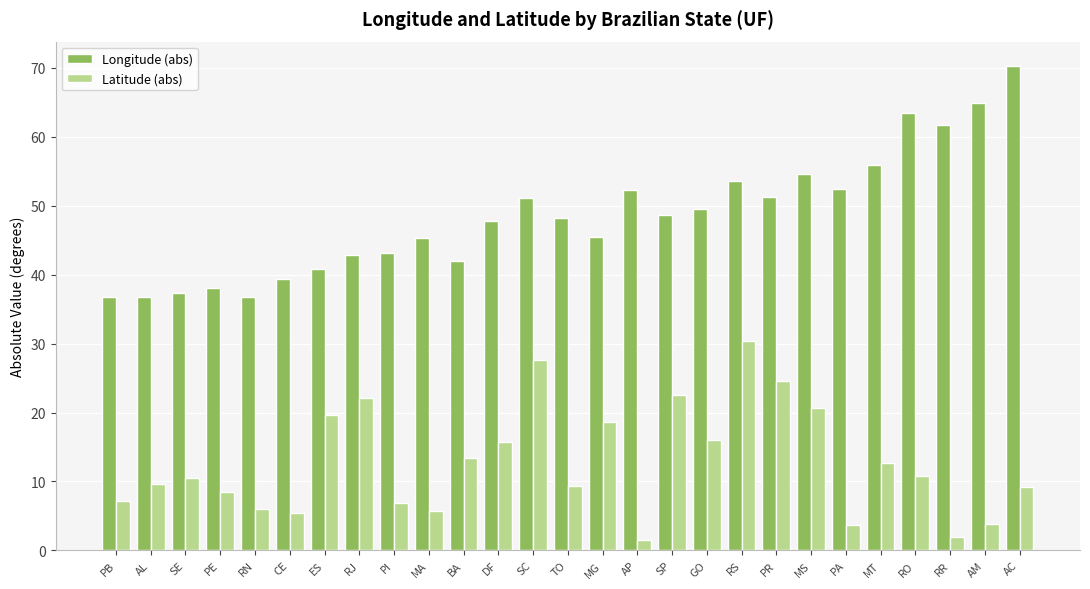

What is the spread (max minus min) of values at PI?

36.3